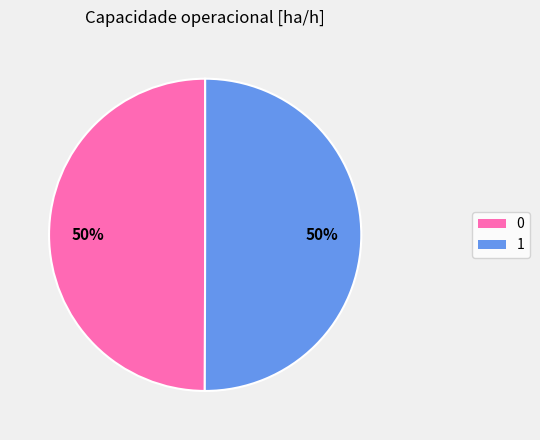

To the nearest percent, what is the combined percentage of 1 and 0?

100%